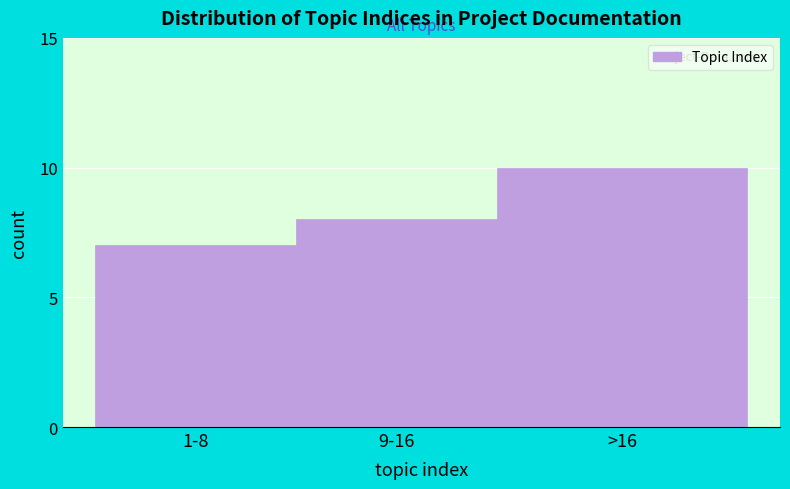

Reading left to right, what are all the values shown in this chart?

7	8	10